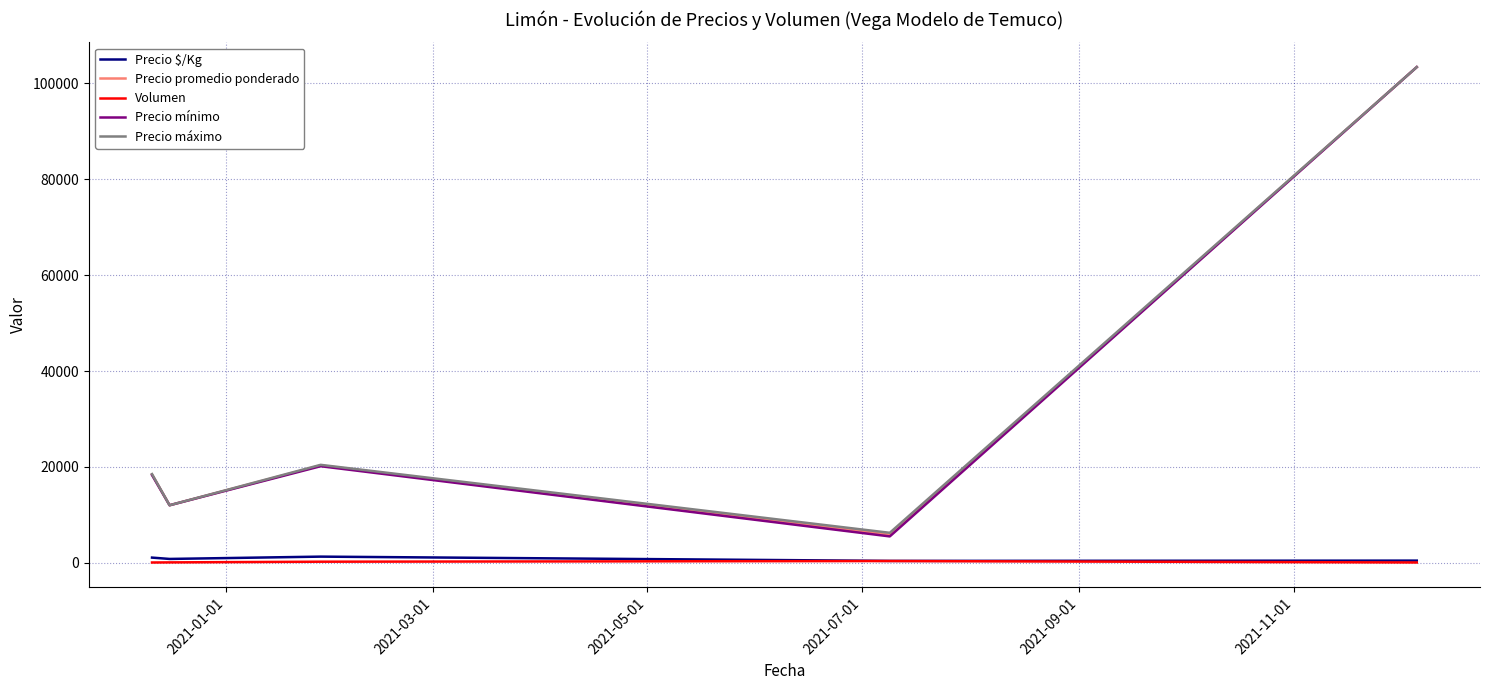

What is the greatest value displayed?

103400.0